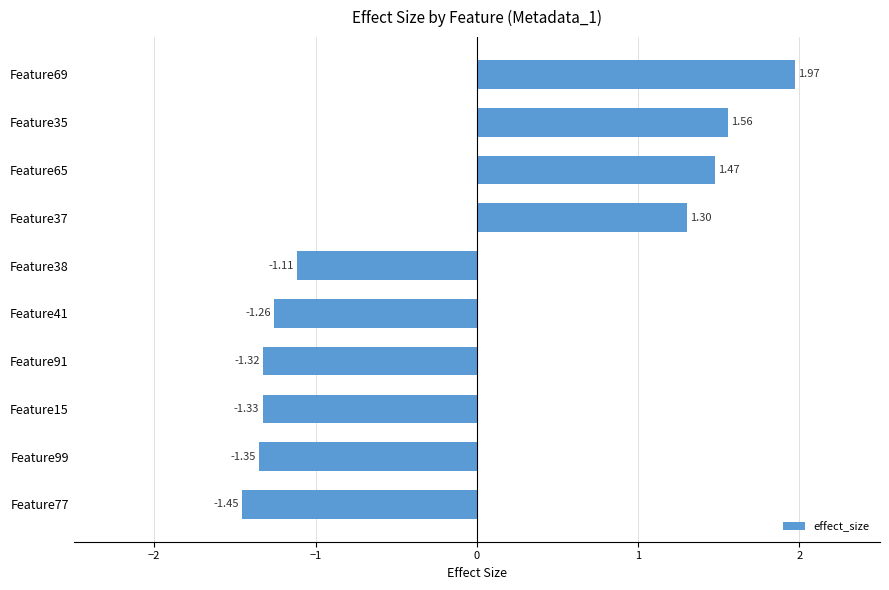

What is the difference between the maximum and second lowest values?

3.3